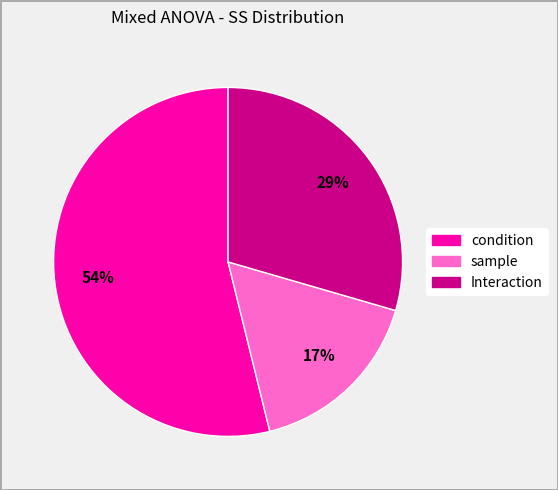

Does sample represent more than half of the total?

No